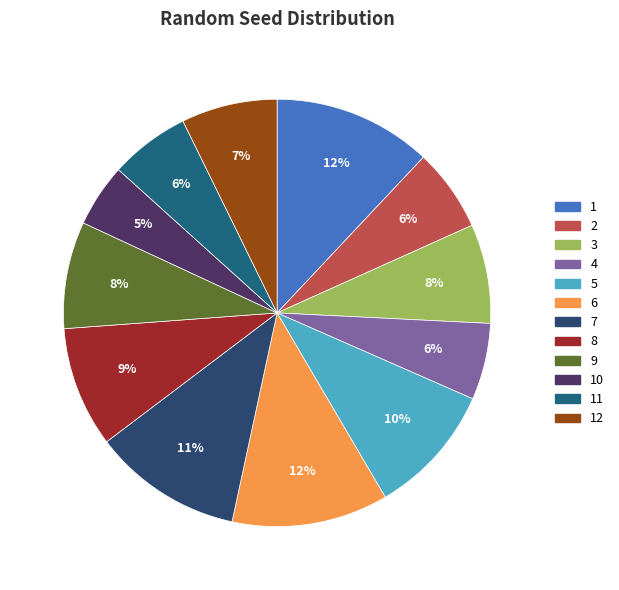

To the nearest percent, what is the average slice percentage?

8%